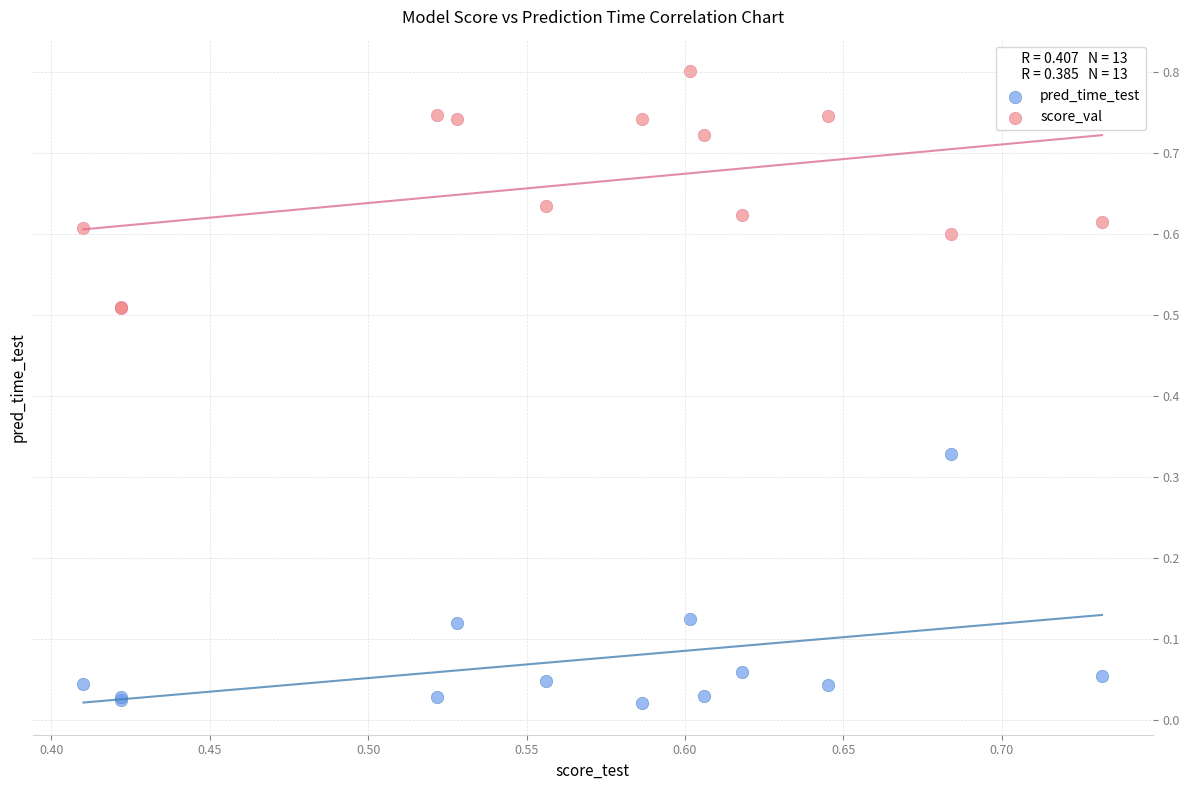

Which series contains the highest Y value?

score_val